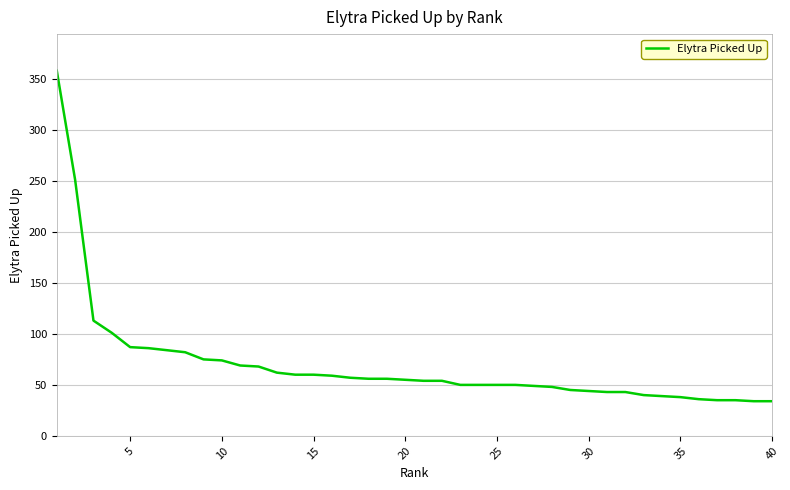

What is the greatest value displayed?

358